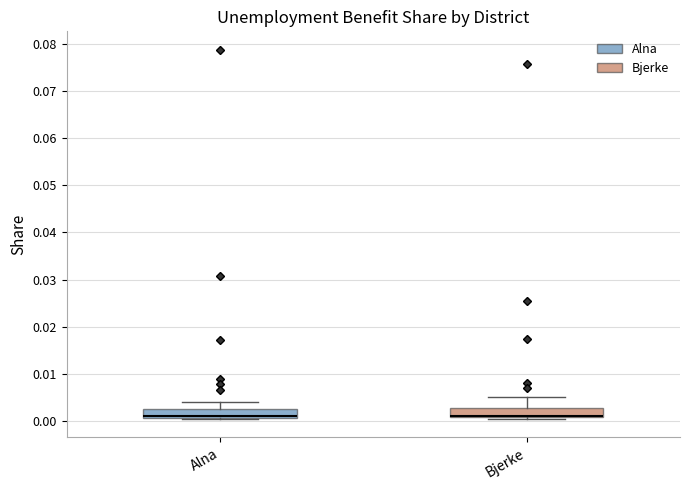

Where is the lower edge of the box for Bjerke on the y-axis? The values are not printed on the chart, so give them approximately, as read against the axis.

0.001